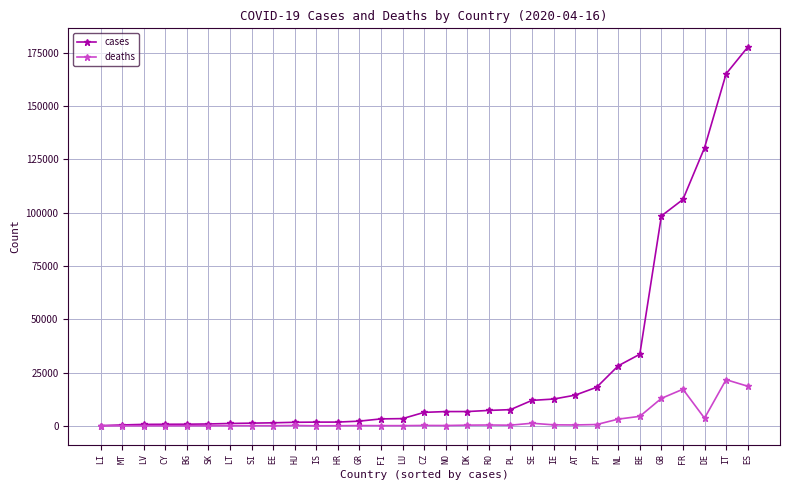

How many lines are shown in the chart?

2